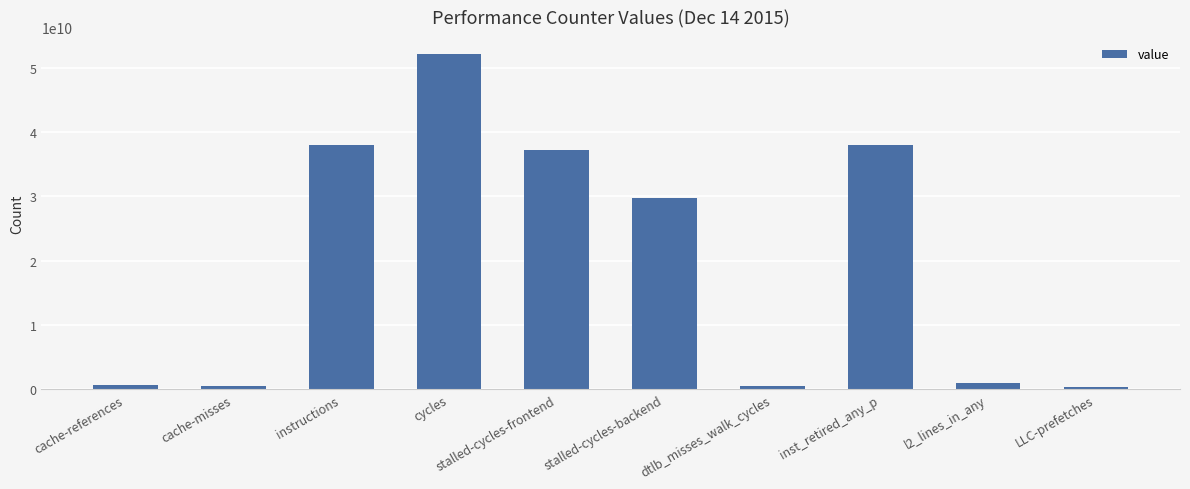

Which category has the highest value across all series?

cycles